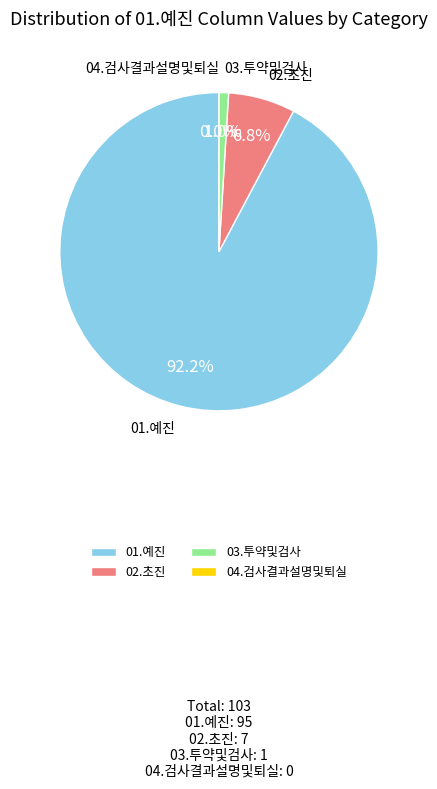

Which slice is the largest?

01.예진